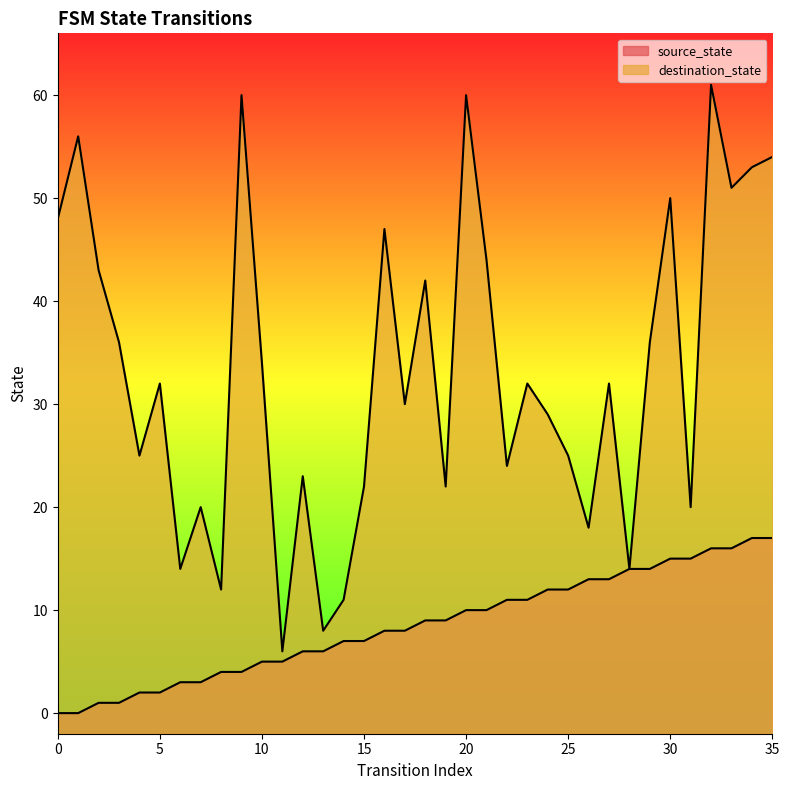

True or false: destination_state and source_state cross at least once.

False